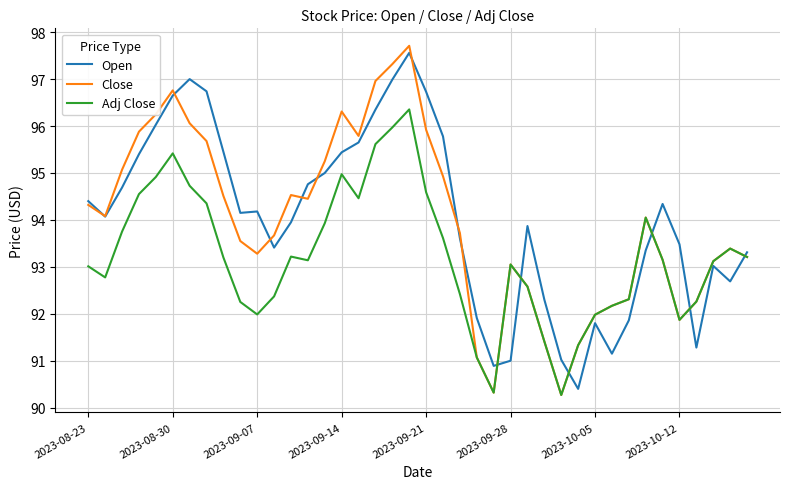

After their last crossing, which series has the higher values: Close or Open?

Open